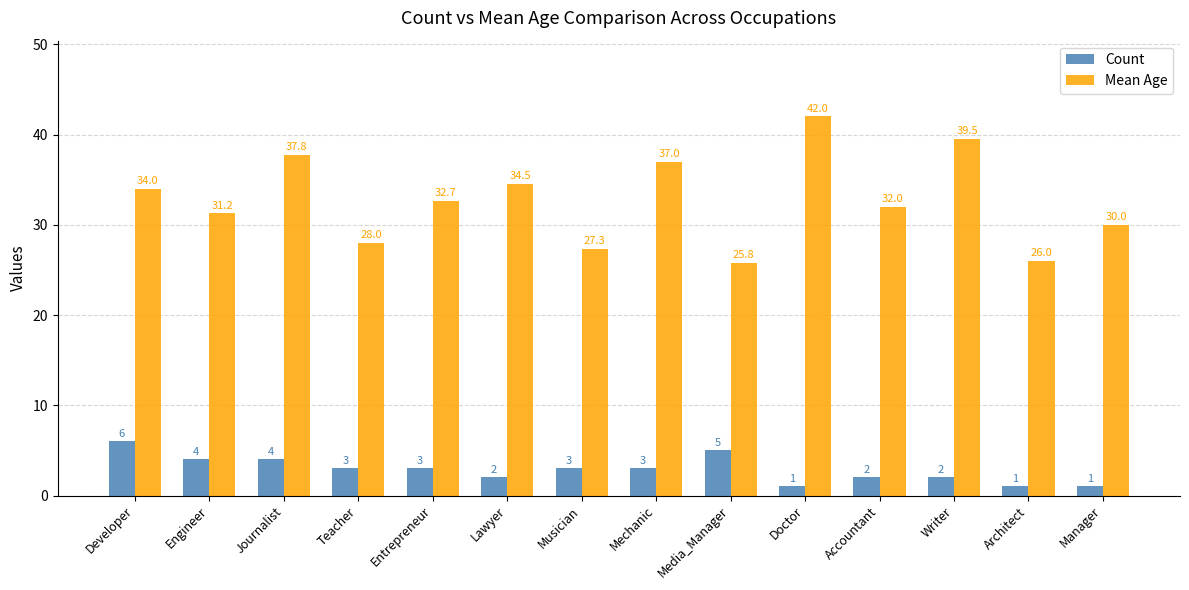

Is it true that Count equals 4.7 at Musician?

False